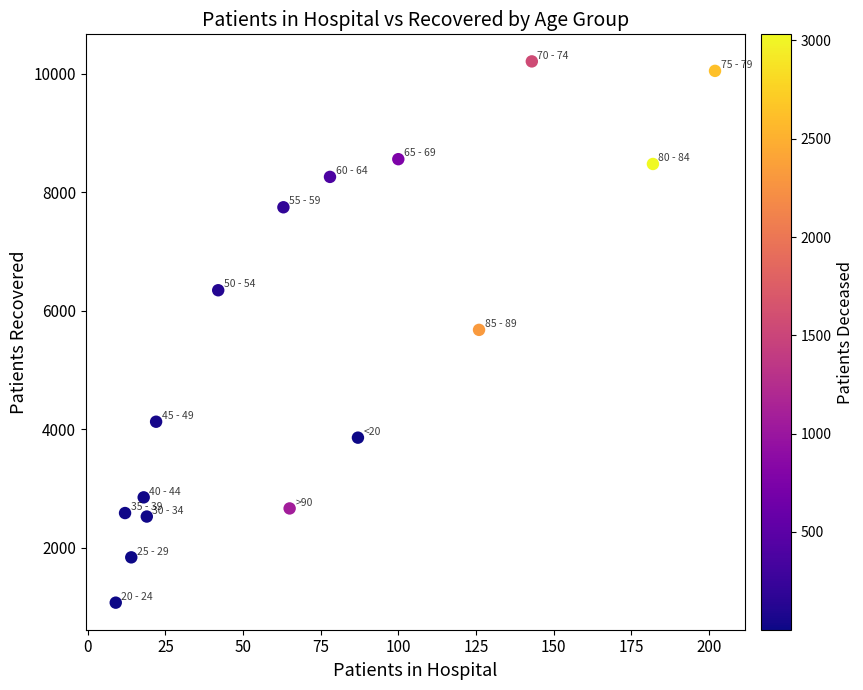

What is the range of X values (max minus min)?

193